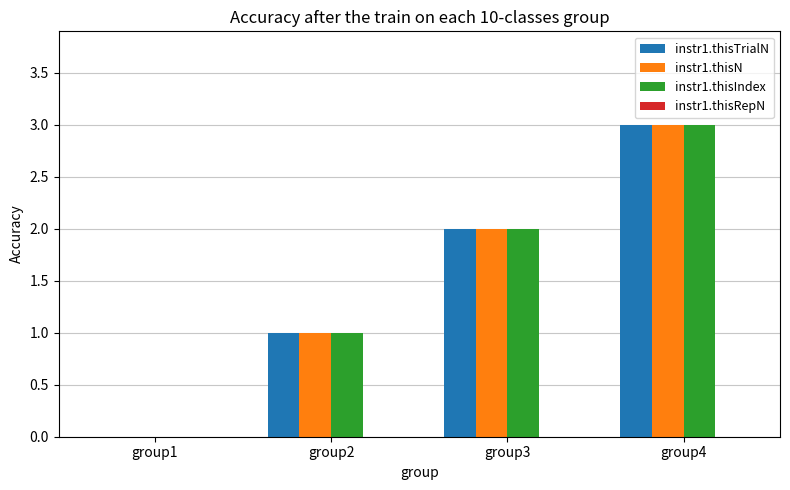

What is the sum of all instr1.thisTrialN values?

6